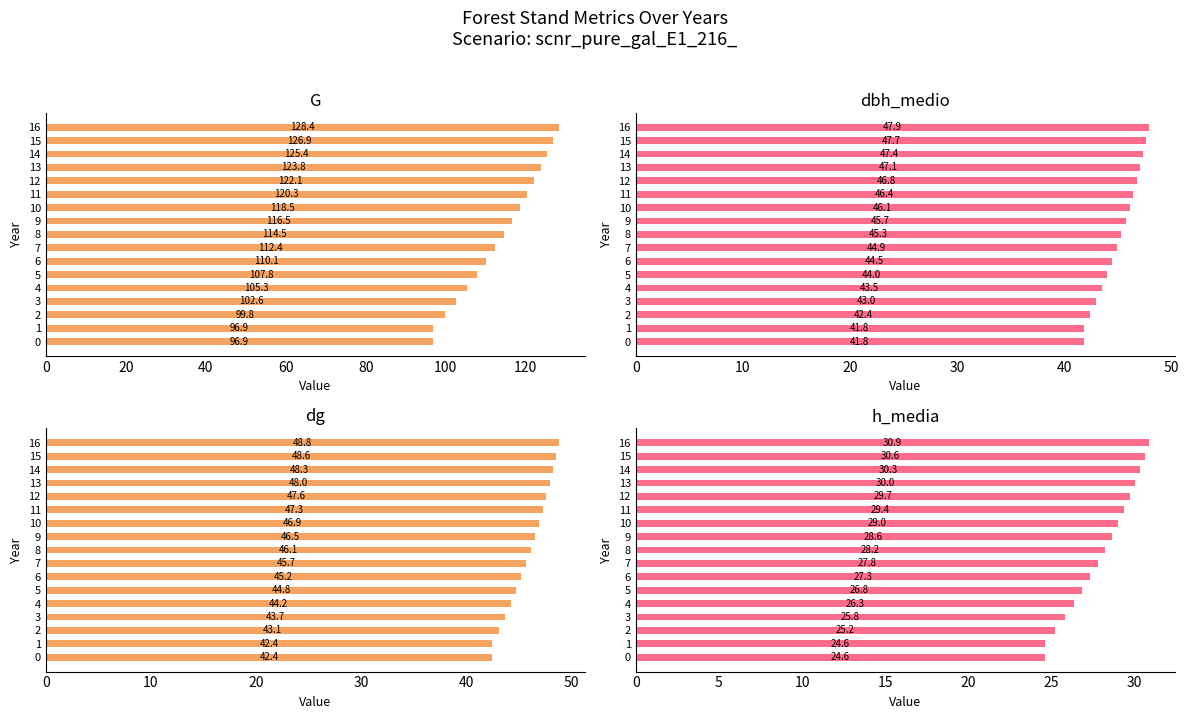

Is the value of h_media at 5 greater than the value of dbh_medio at 6?

No